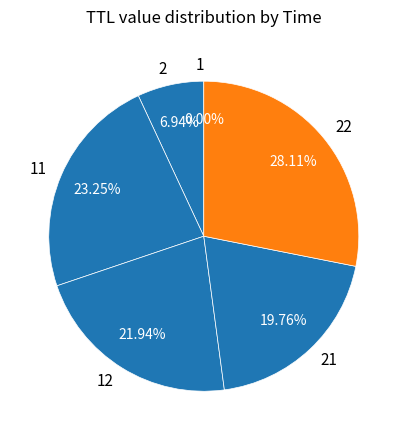

To the nearest percent, what is the difference between the largest and smallest slice percentages?

28%